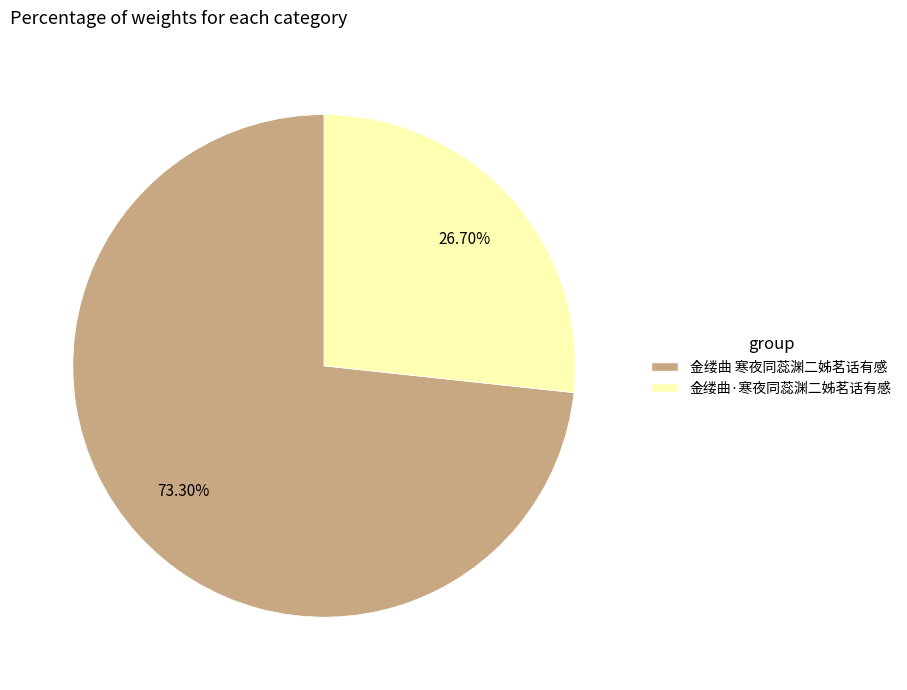

Which slice is the largest?

金缕曲 寒夜同蕊渊二姊茗话有感